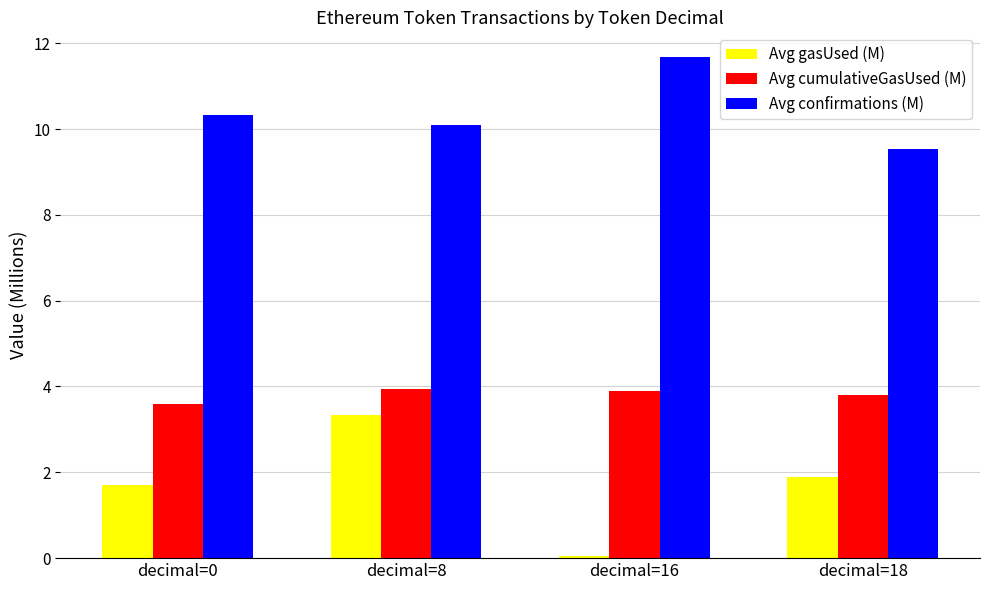

Count the Avg cumulativeGasUsed (M) values in the range 3 to 4.

4